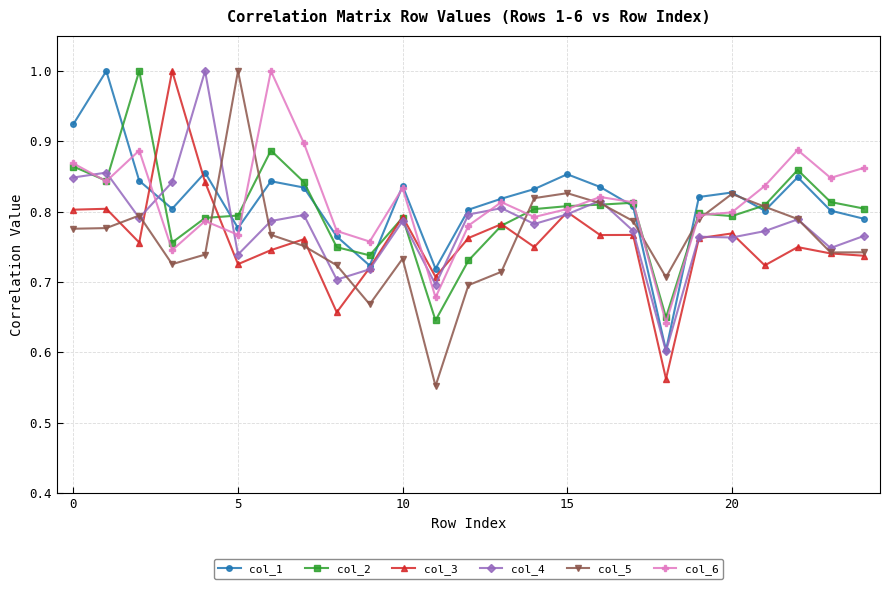

True or false: col_1 has more than 1 points higher than both neighbors.

True